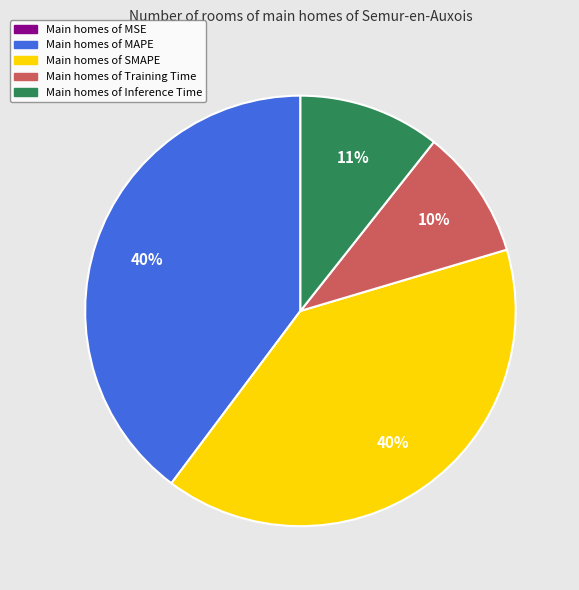

Does any single category account for the majority?

No